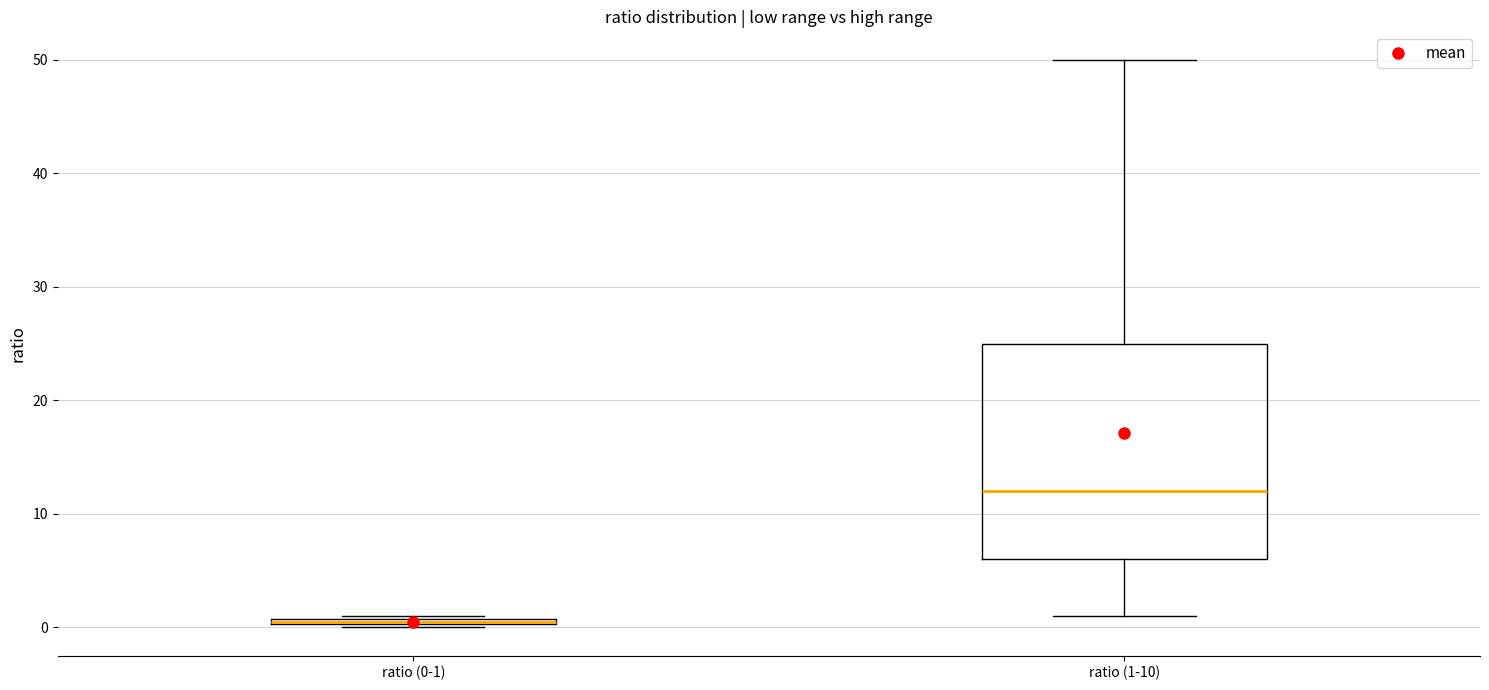

Where does the upper whisker of the box for ratio (1-10) end on the y-axis? The values are not printed on the chart, so give them approximately, as read against the axis.

50